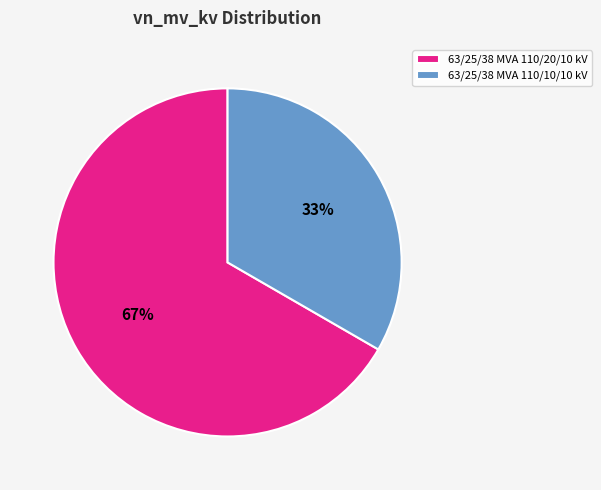

True or false: 63/25/38 MVA 110/20/10 kV accounts for 62% of the total.

False